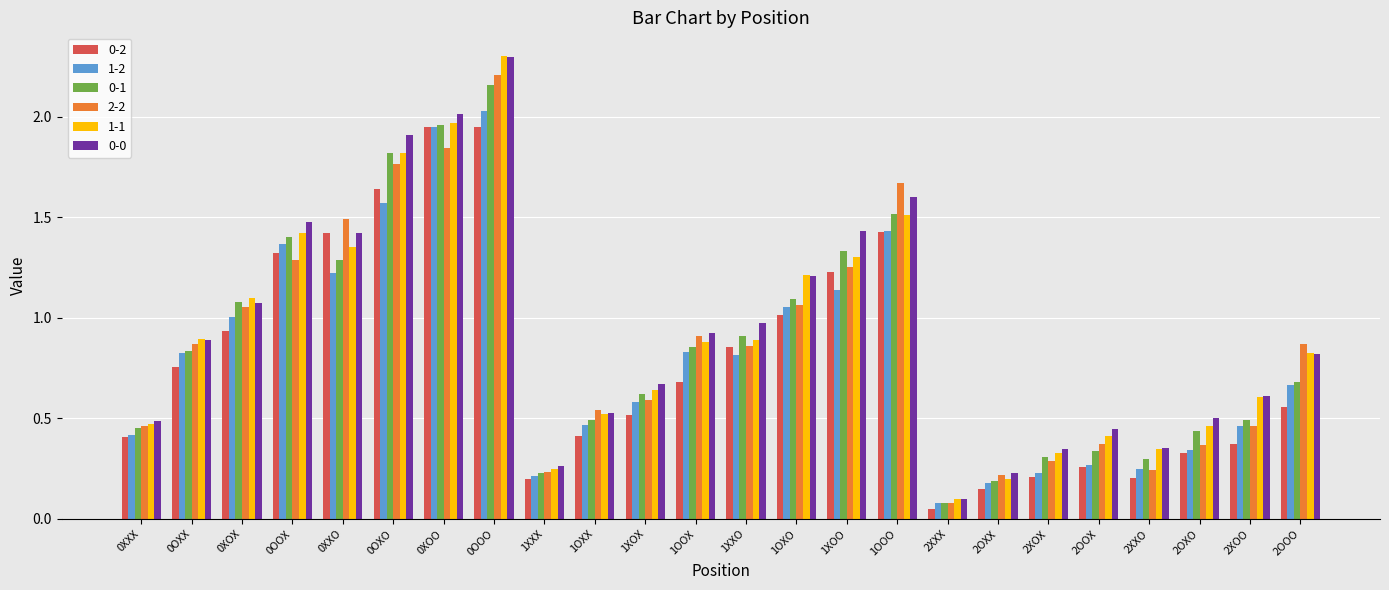

What are all the series names shown in the legend?

0-2, 1-2, 0-1, 2-2, 1-1, 0-0